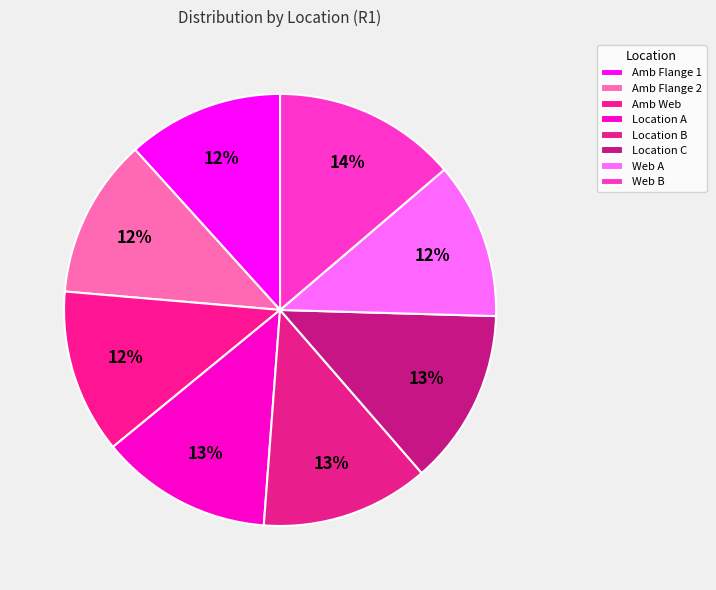

Do Amb Flange 1 and Location B together represent more than half of the pie?

No